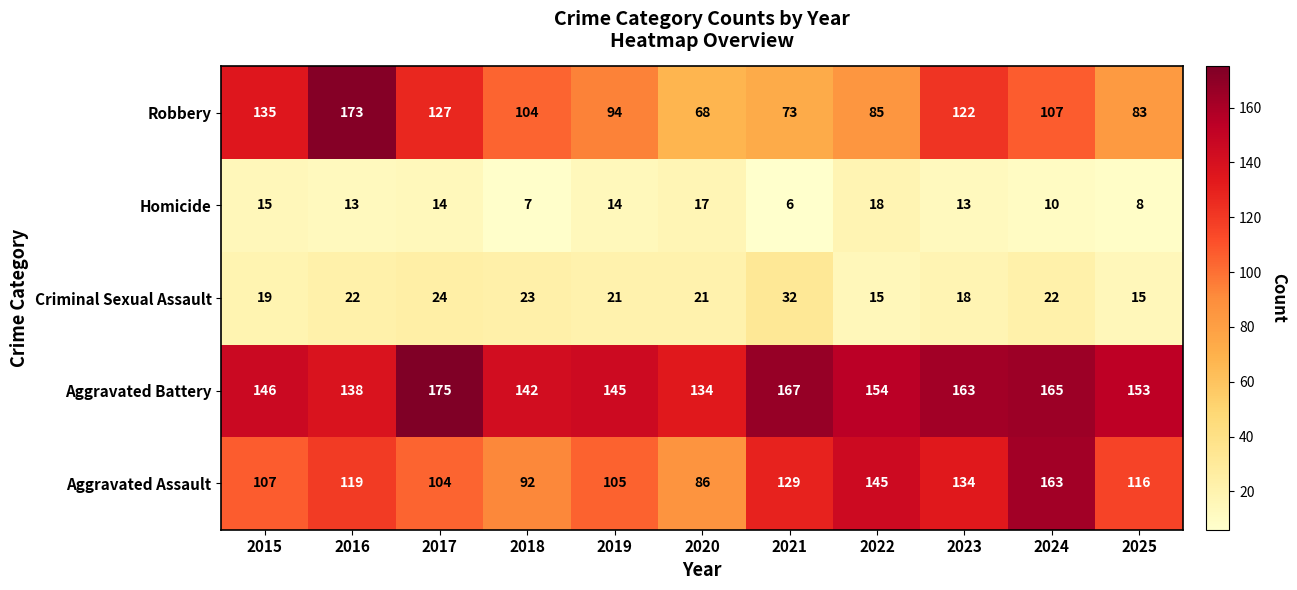

What is the difference between the highest and lowest values at 2017?

161